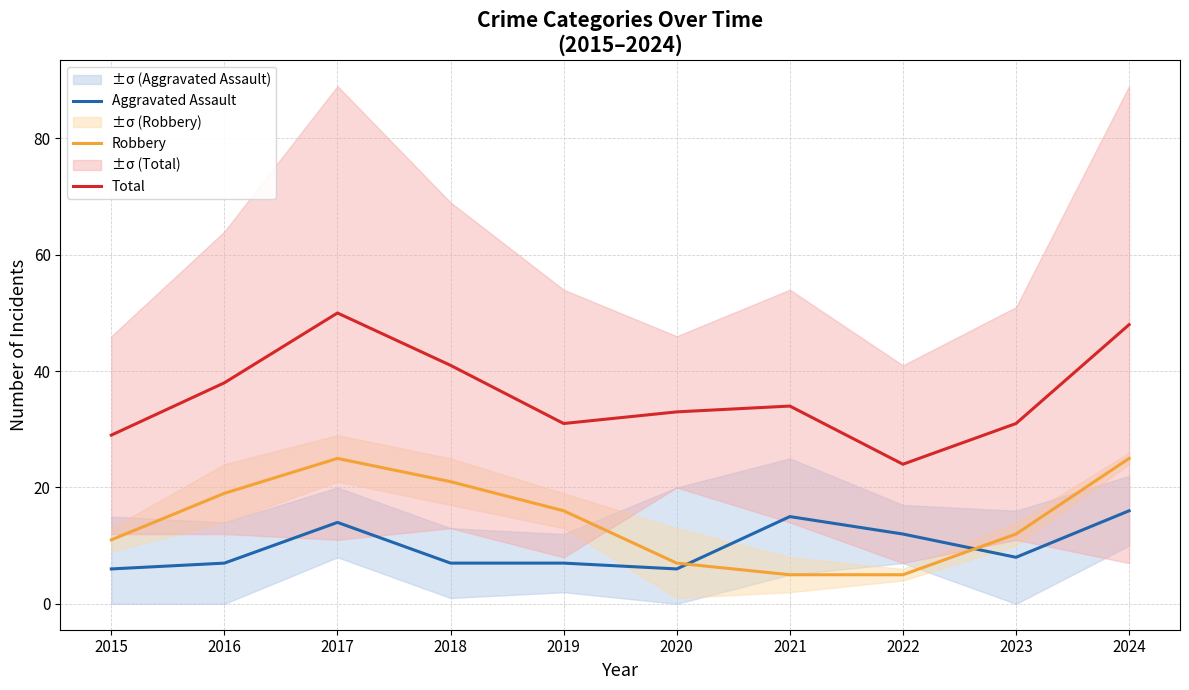

At 2023, list the series in order from largest to smallest.

Total, Robbery, Aggravated Assault